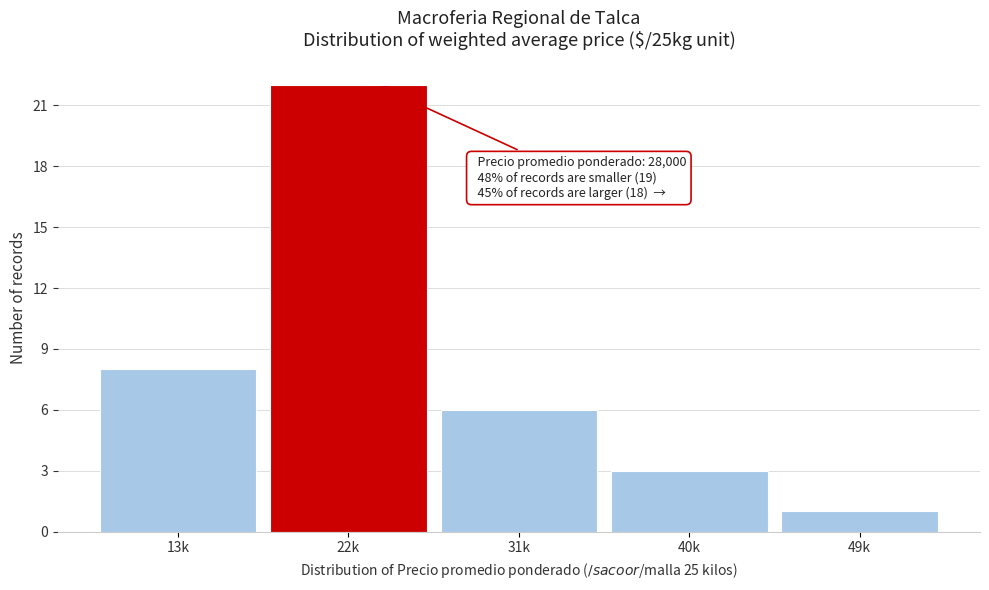

Reading right to left, transcribe all the data shown in this chart.

1	3	6	22	8